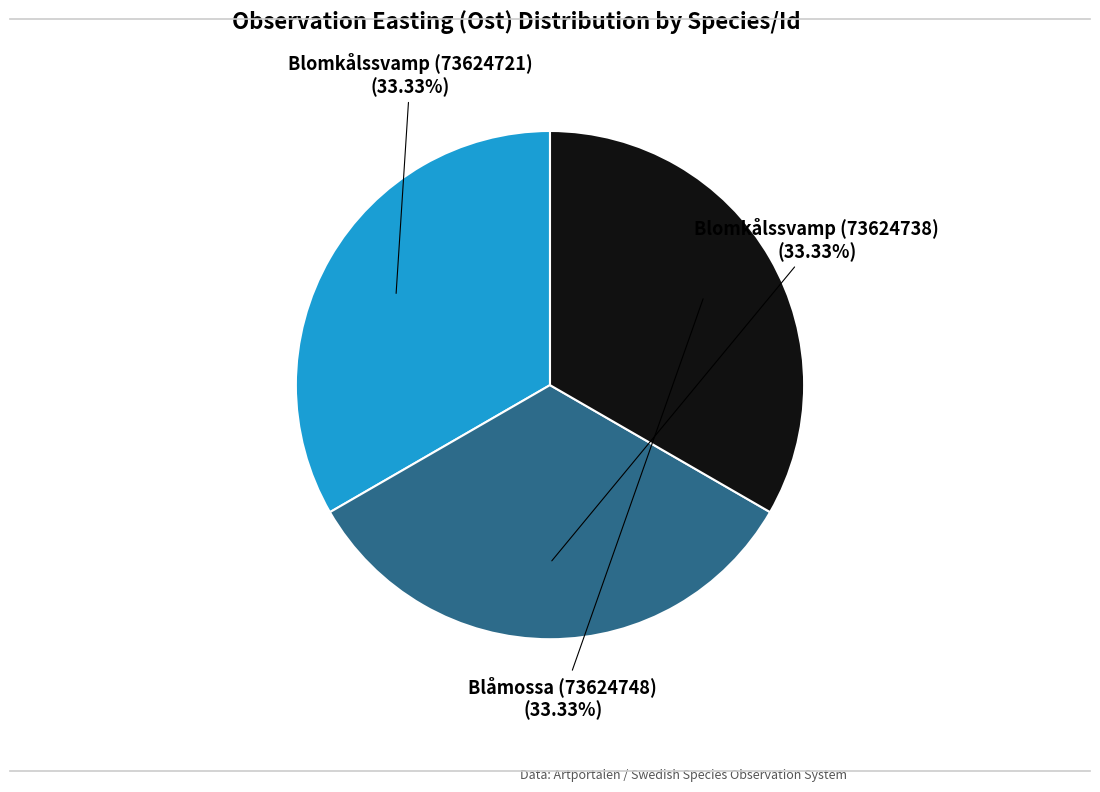

Is there any slice that represents more than half of the pie?

No